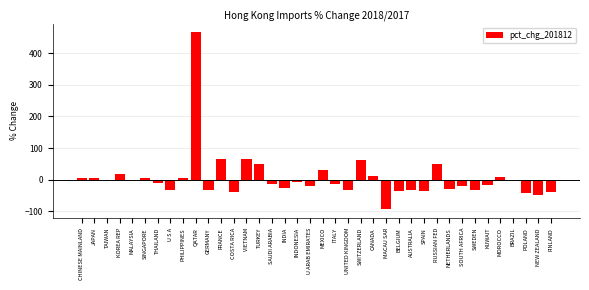

The value at NEW ZEALAND is -48.6. True or false?

True